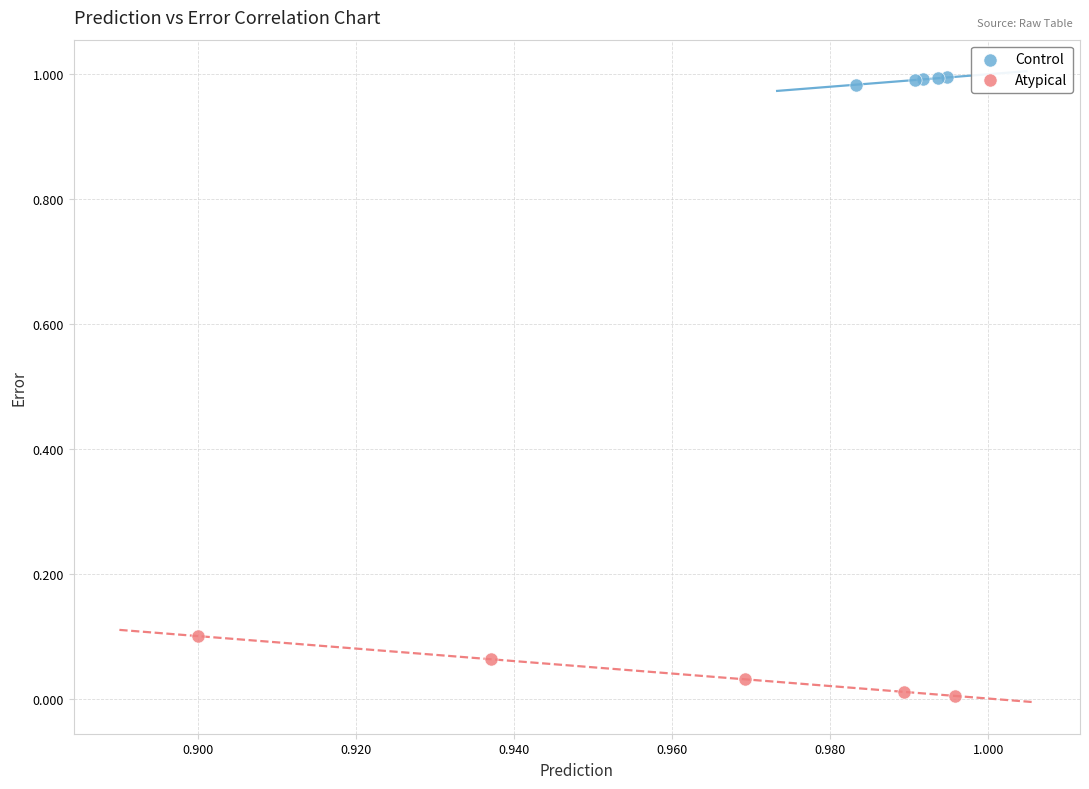

Which series reaches the minimum Y coordinate?

Atypical